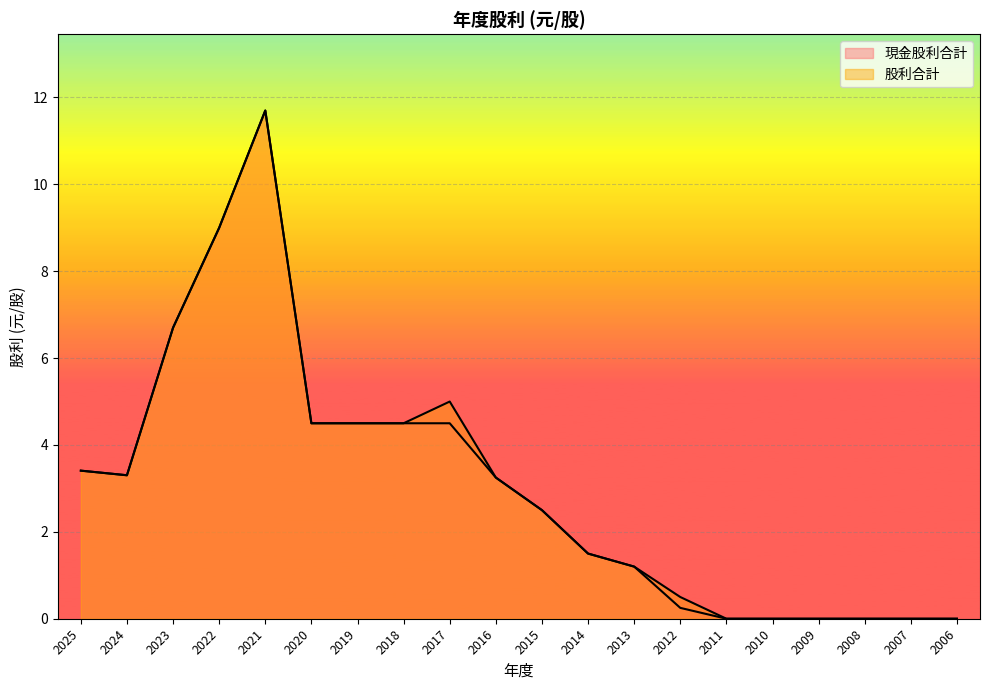

How many values in the 股利合計 series are below 3?

10